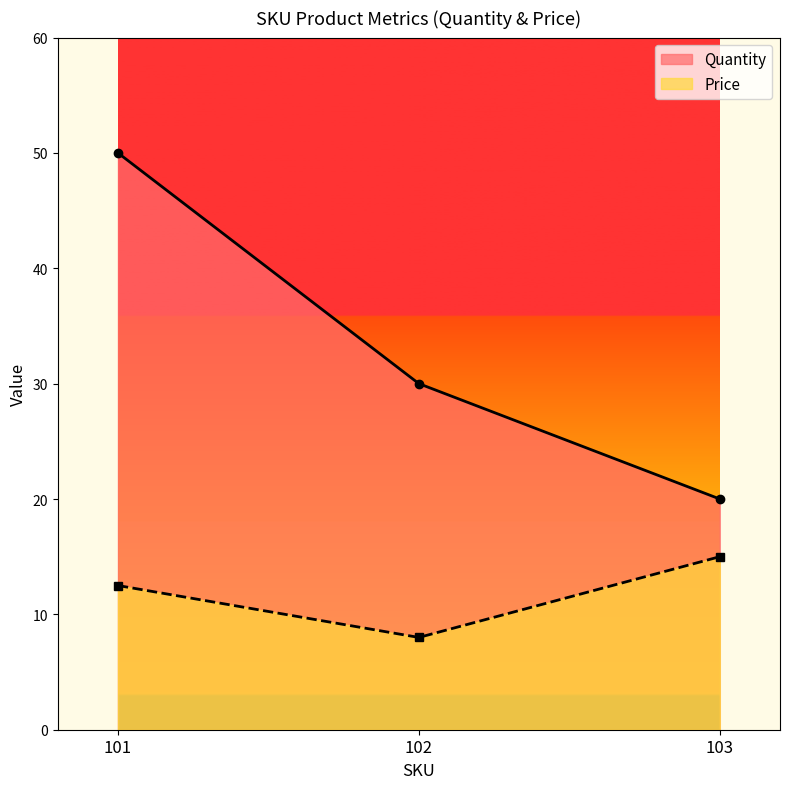

How many lines are shown in the chart?

2